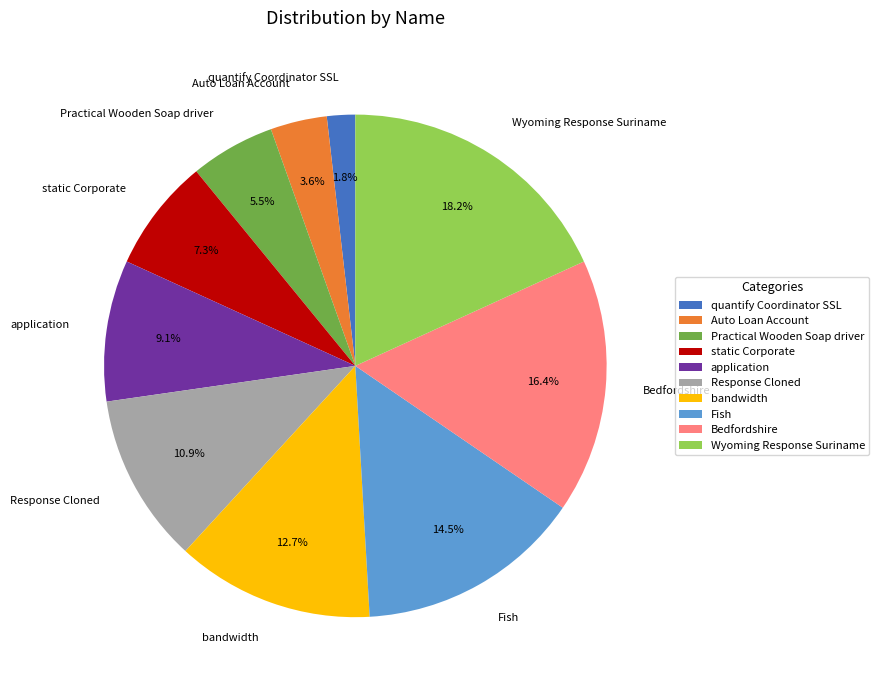

Does Fish account for over 50% of the chart?

No